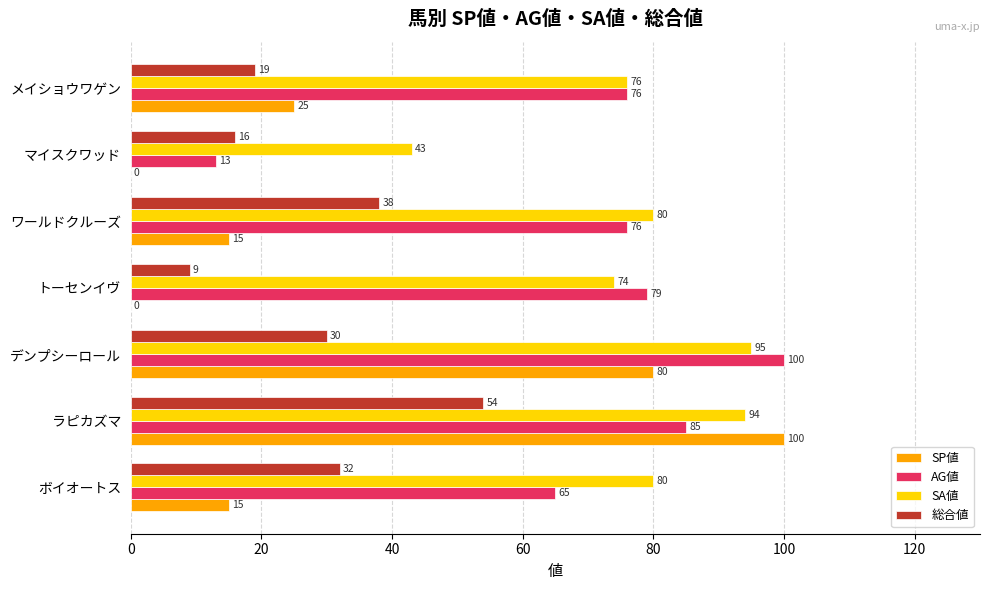

True or false: AG値 has a value of 8 at マイスクワッド.

False